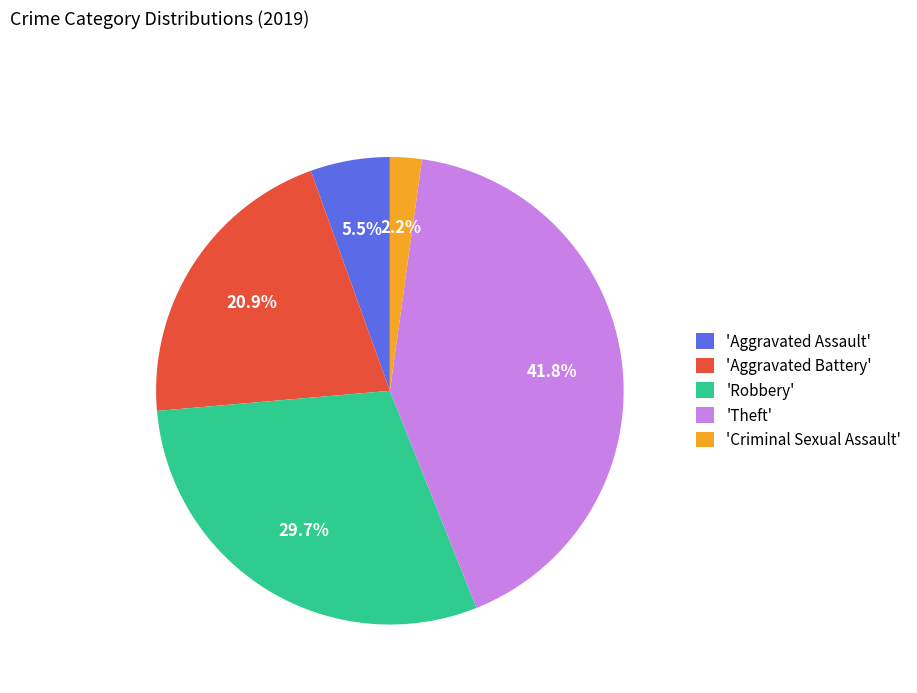

Rank the categories by value from lowest to highest.

'Criminal Sexual Assault', 'Aggravated Assault', 'Aggravated Battery', 'Robbery', 'Theft'